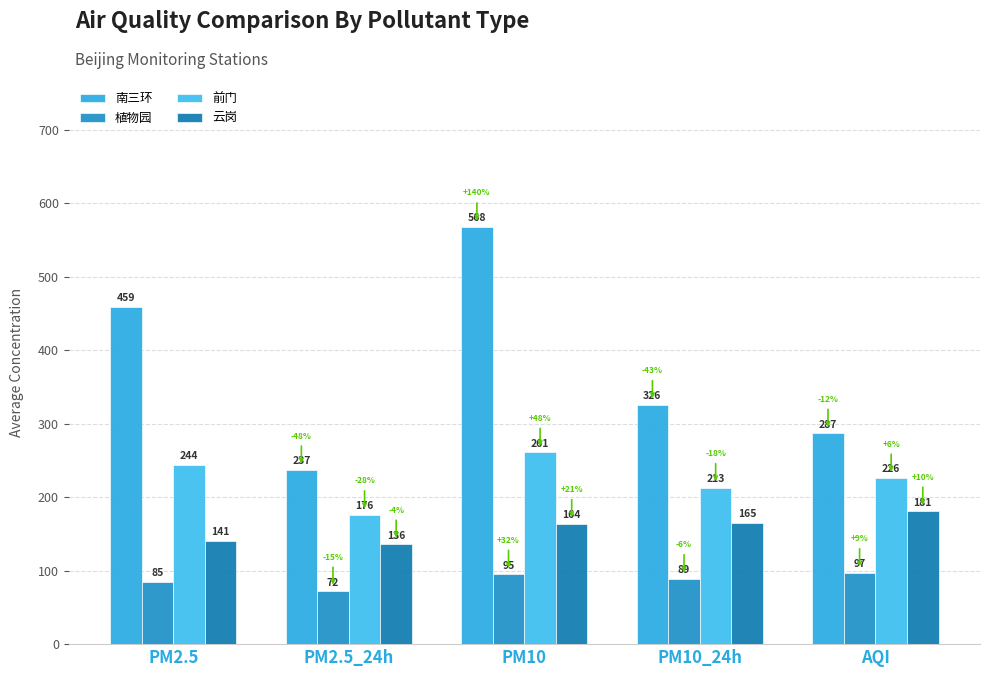

Is the value of 植物园 at PM2.5 greater than the value of 前门 at PM2.5_24h?

No